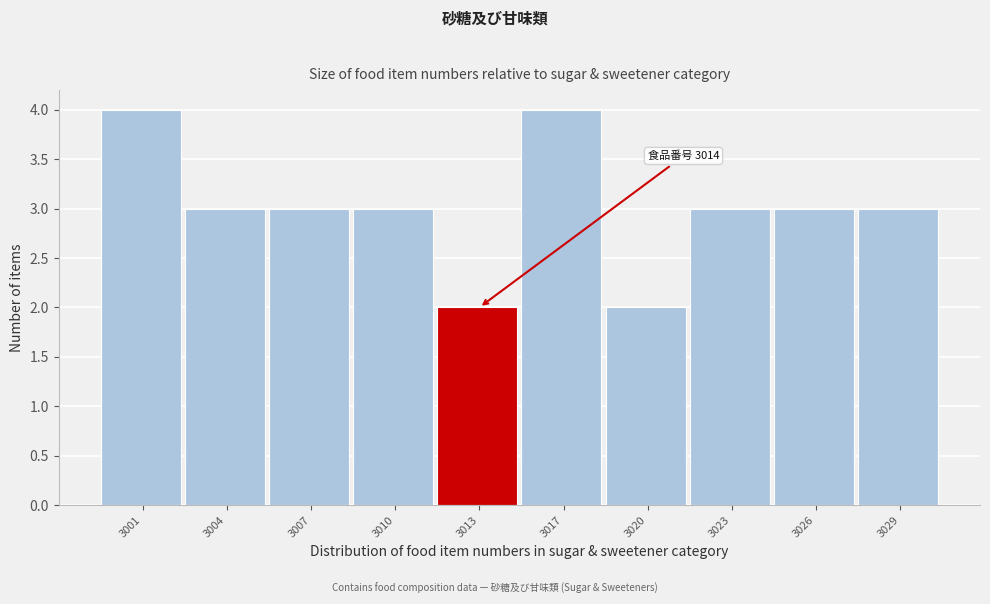

Reading left to right, list all the values displayed in this chart.

3001=4	3004=3	3007=3	3010=3	3013=2	3017=4	3020=2	3023=3	3026=3	3029=3